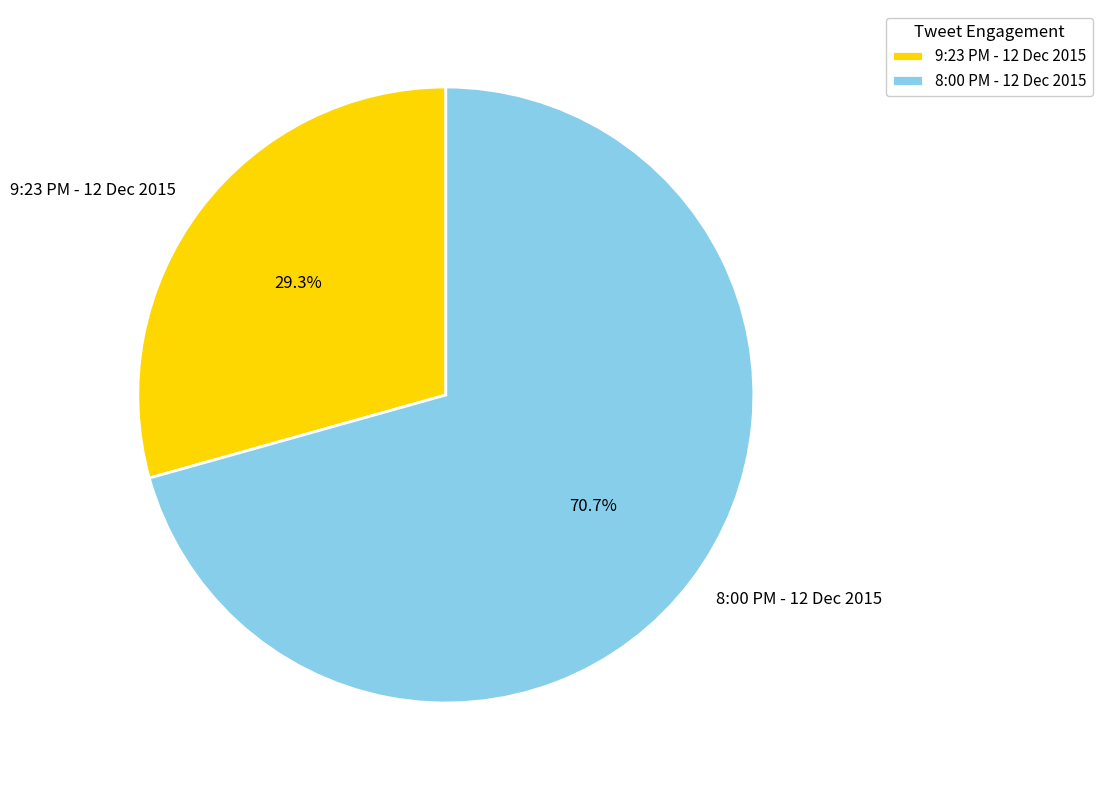

To the nearest percent, what portion does 9:23 PM - 12 Dec 2015 represent?

29%